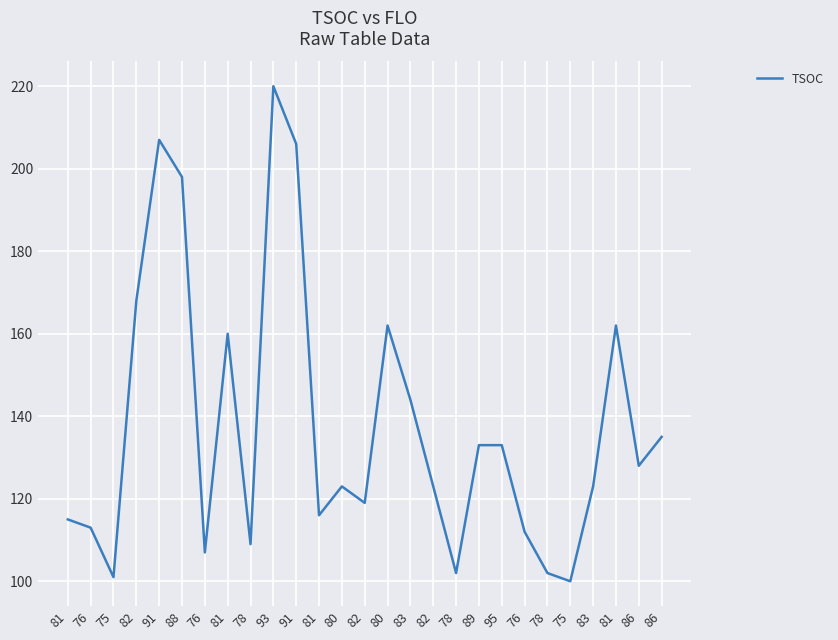

How many lines are shown in the chart?

1